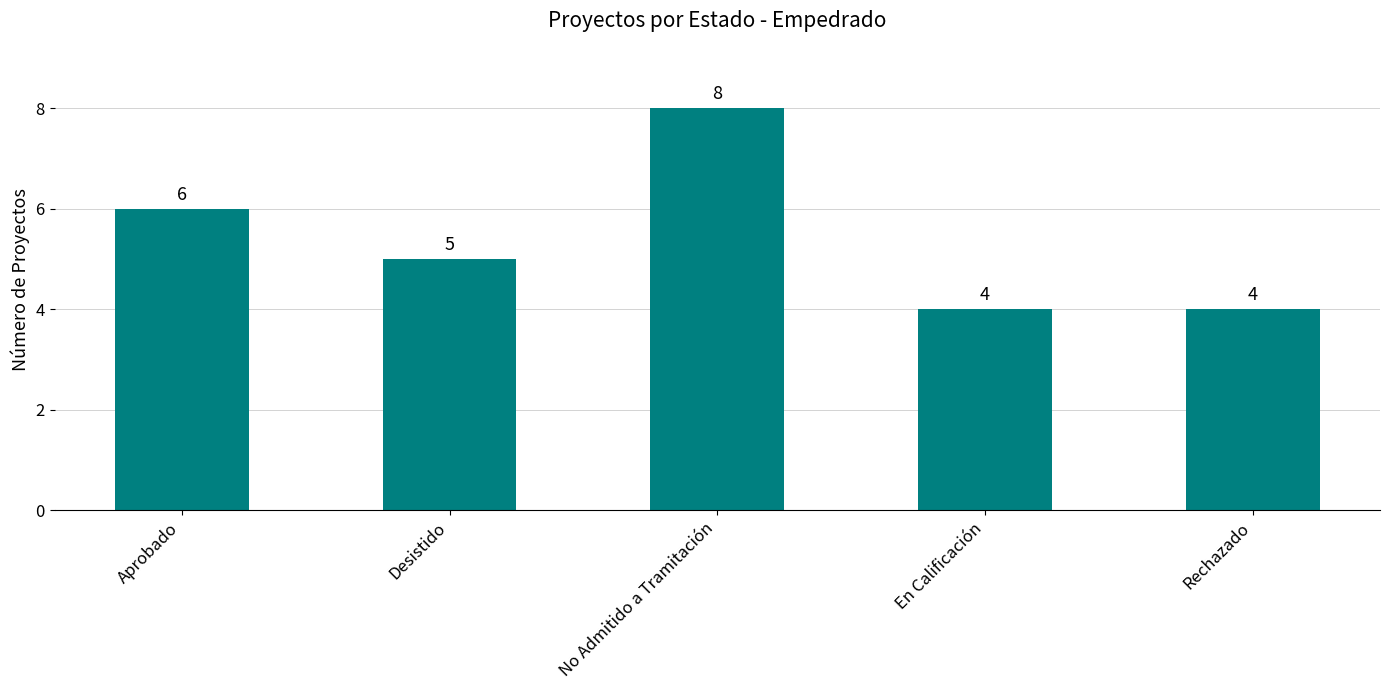

What is the label of the 1st bar from the left?

Aprobado